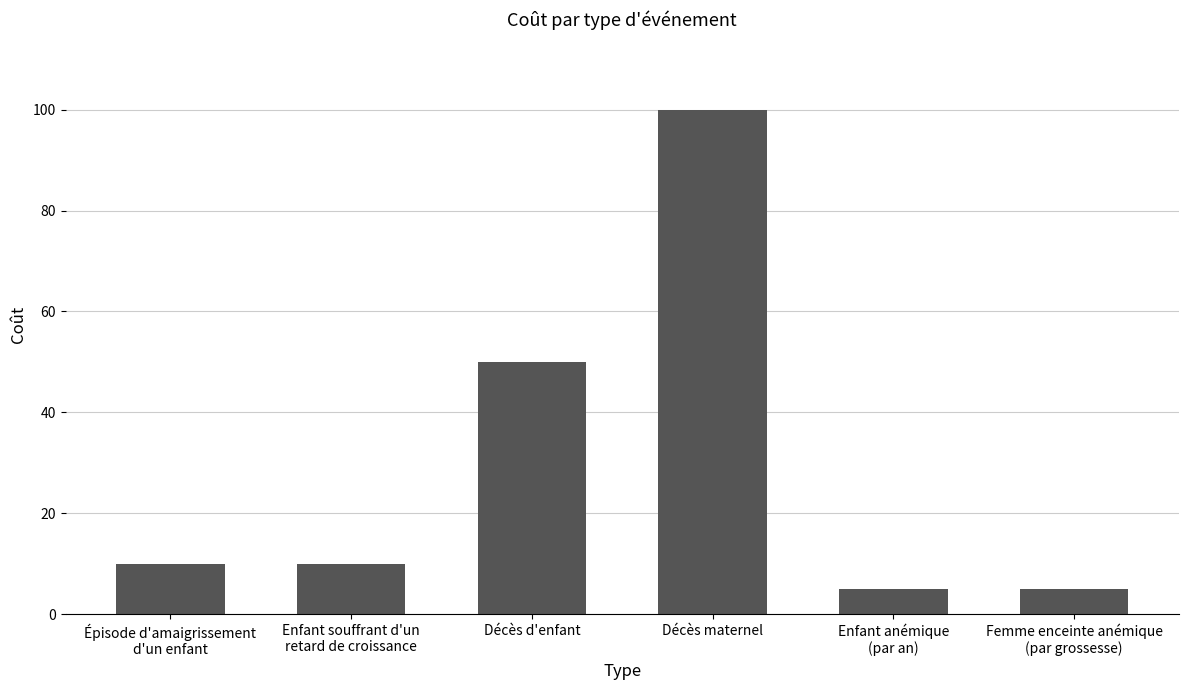

The chart shows a value of 10 at Enfant souffrant d'un
retard de croissance. True or false?

True